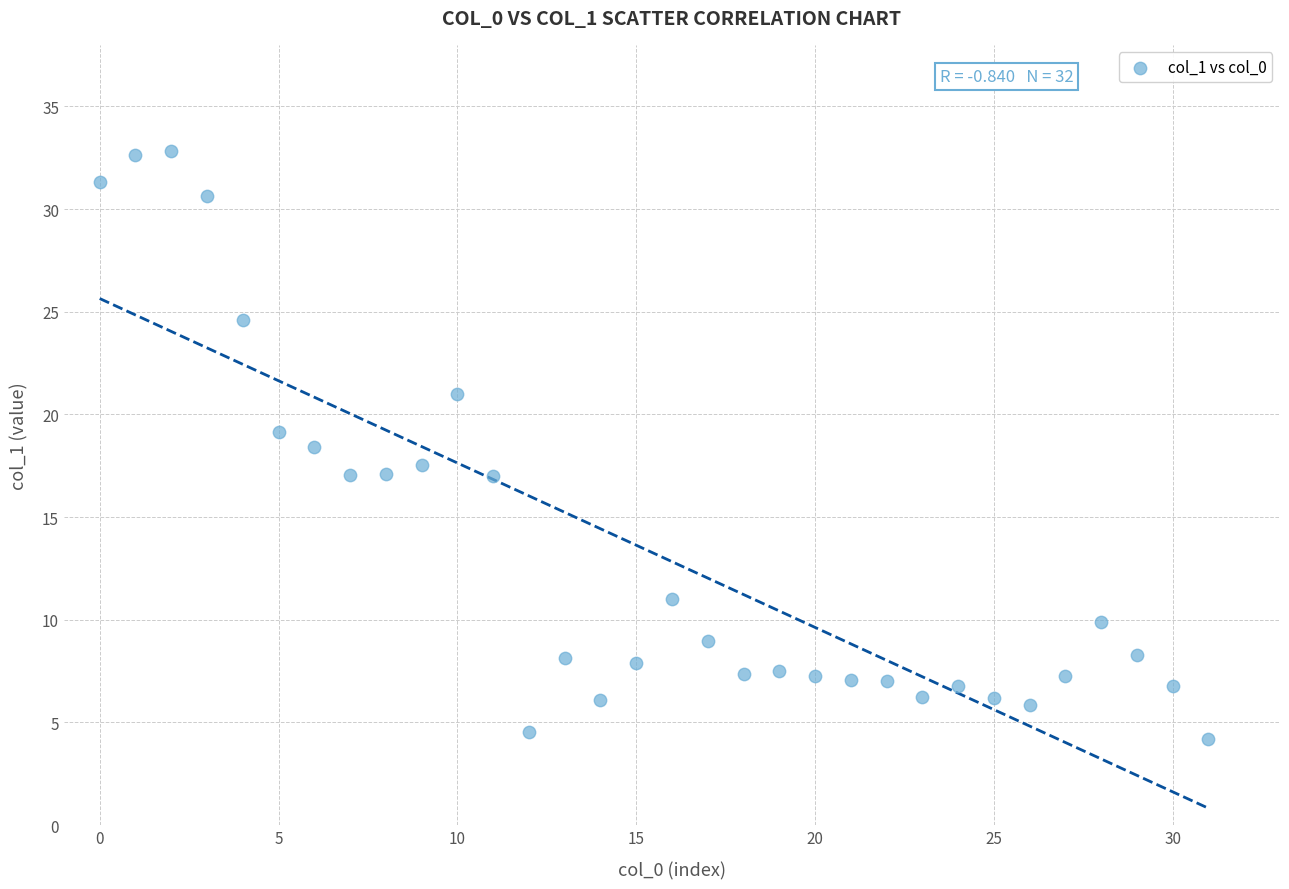

What is the range of Y values (max minus min)?

28.6